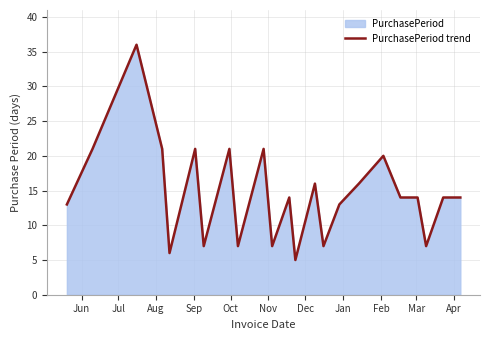

What is the difference between the maximum and minimum values?

31